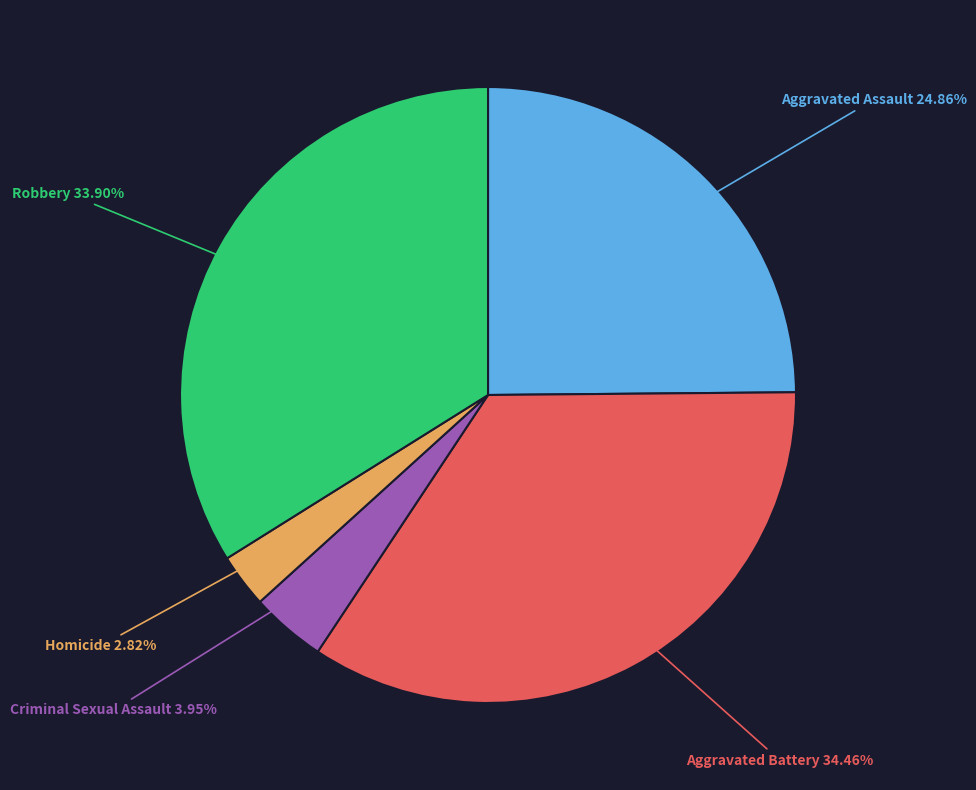

Is Aggravated Assault the majority of the pie?

No